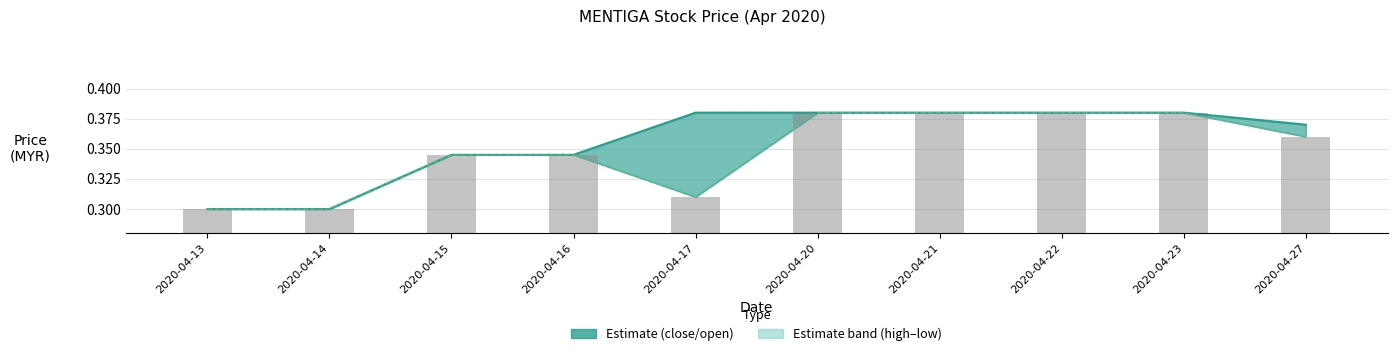

At which label does close reach its minimum?

2020-04-13